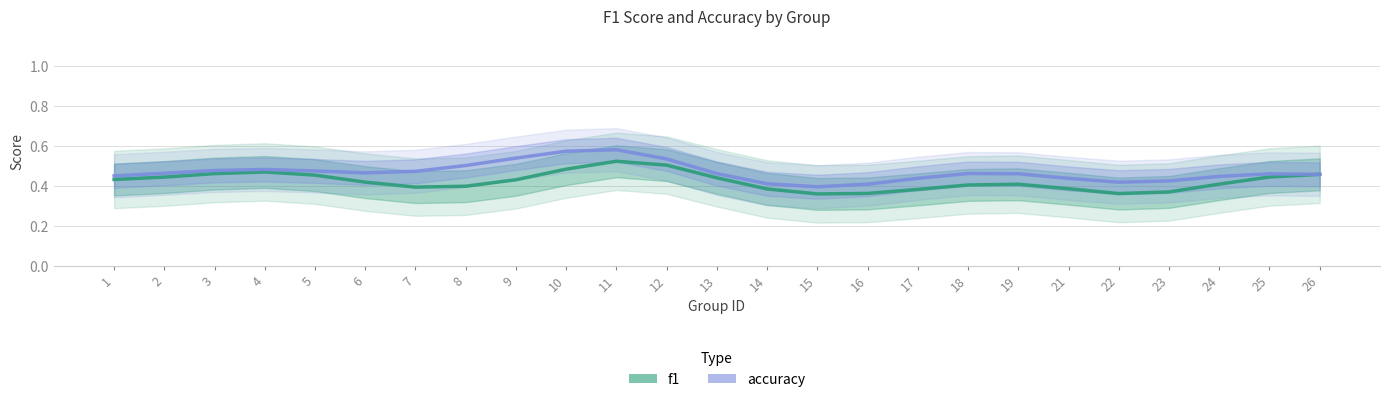

At which label does f1 reach its peak?

11